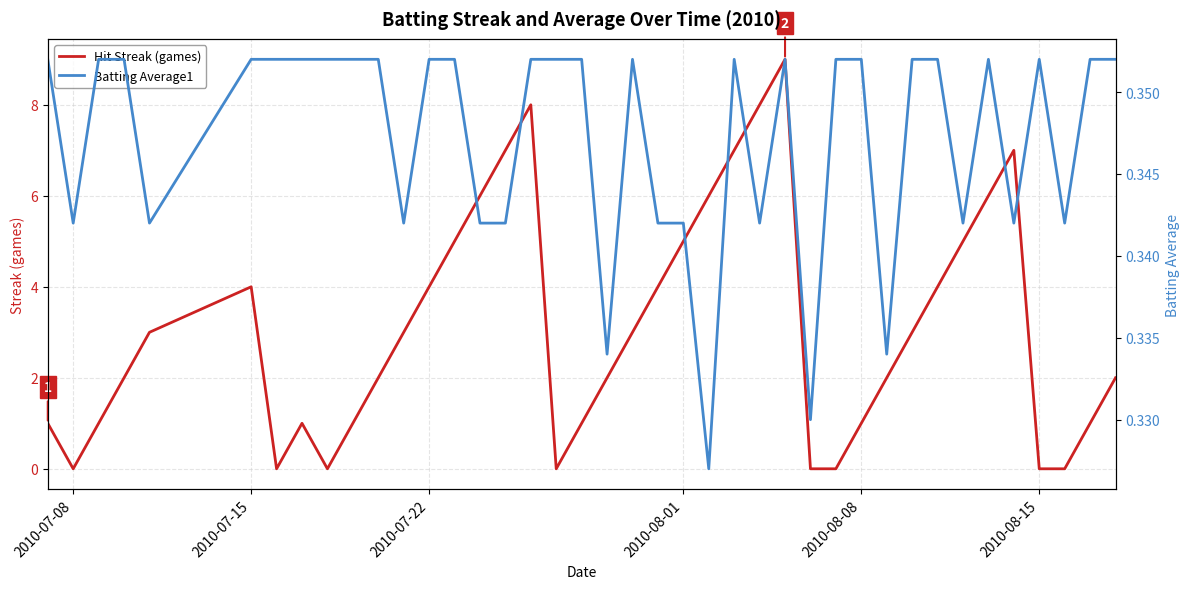

The Hit Streak (games) series shows -3 at 2010-08-15. True or false?

False